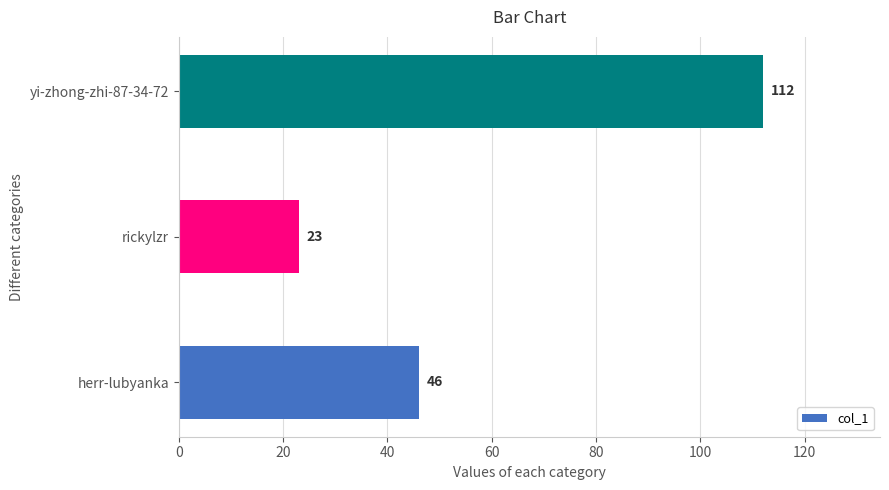

How many data points are less than 46?

1